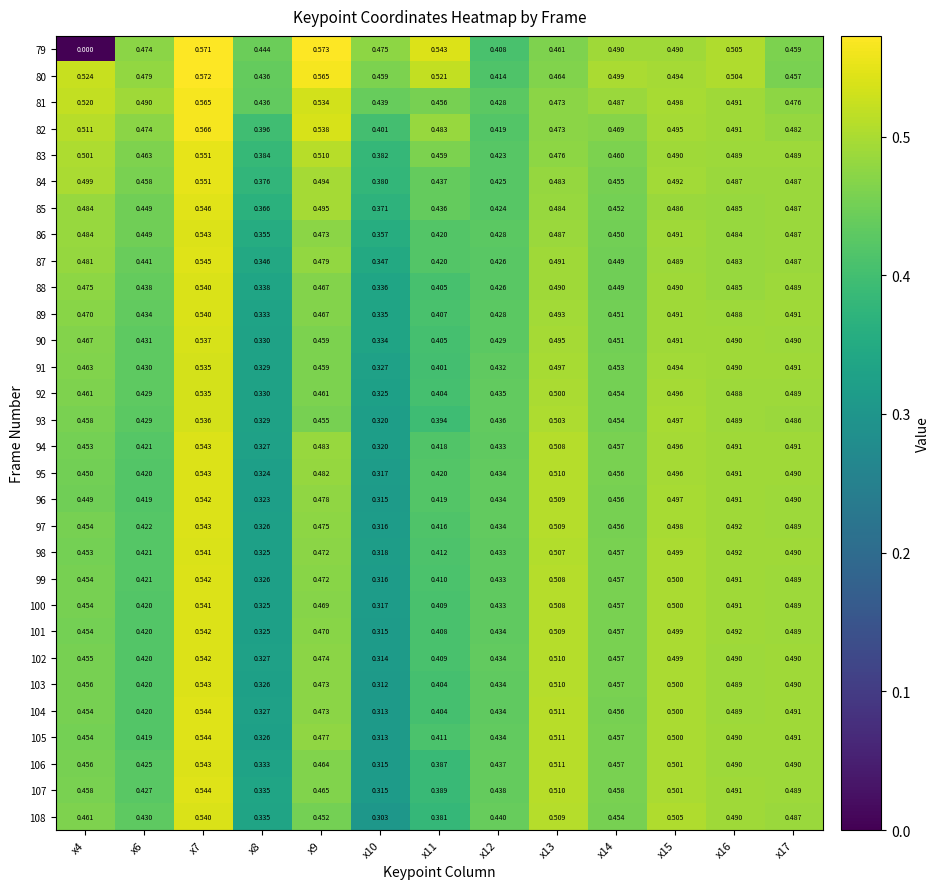

Count the number of data series in this chart.

30